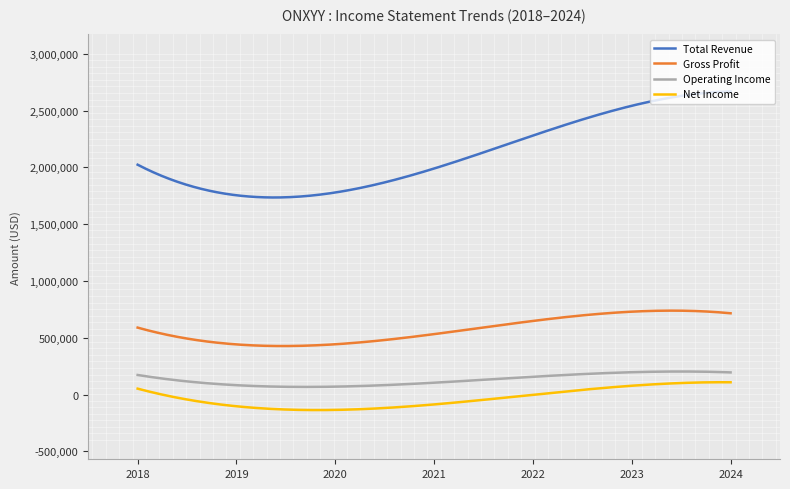

What is the difference between the maximum and minimum values in the Net Income series?

244966.5